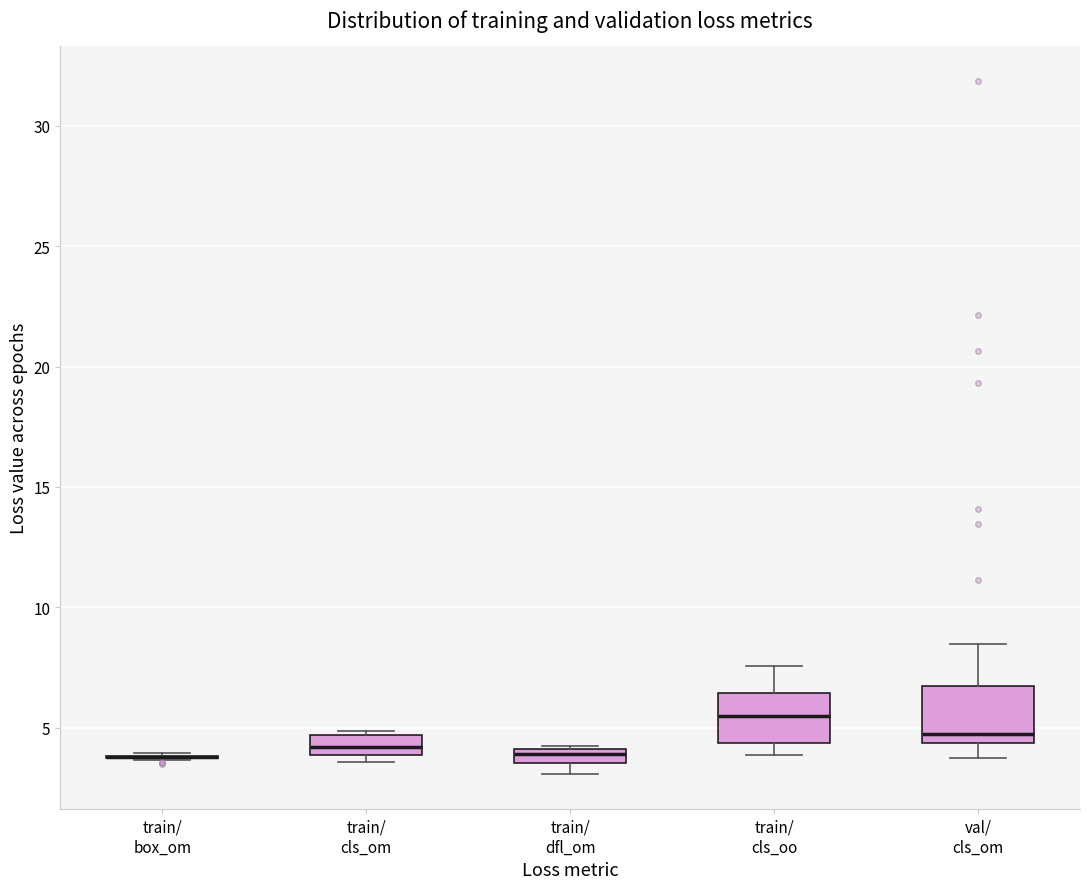

Where does the upper whisker of the box for val/ cls_om end on the y-axis? The values are not printed on the chart, so give them approximately, as read against the axis.

8.5